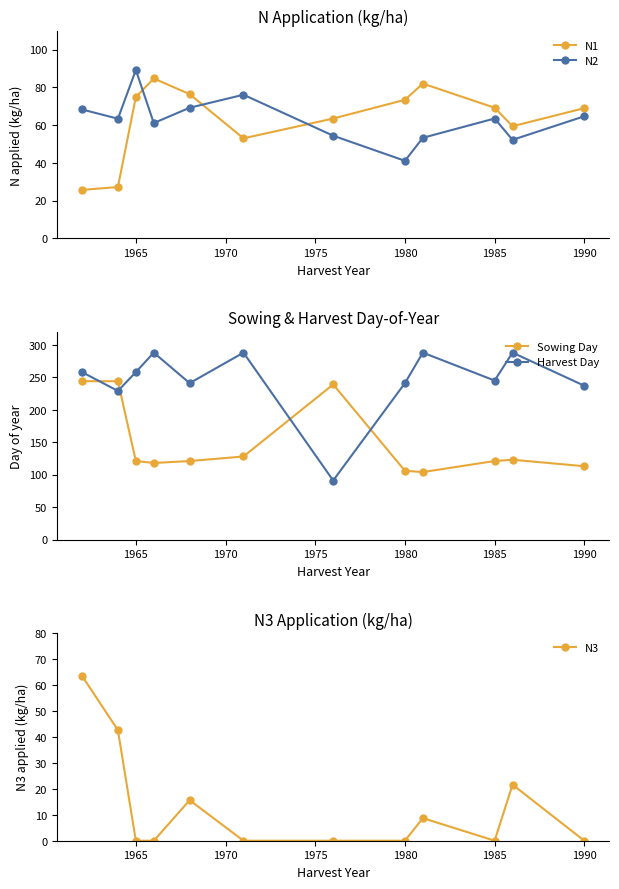

True or false: N1 and Sowing Day cross at least once.

False